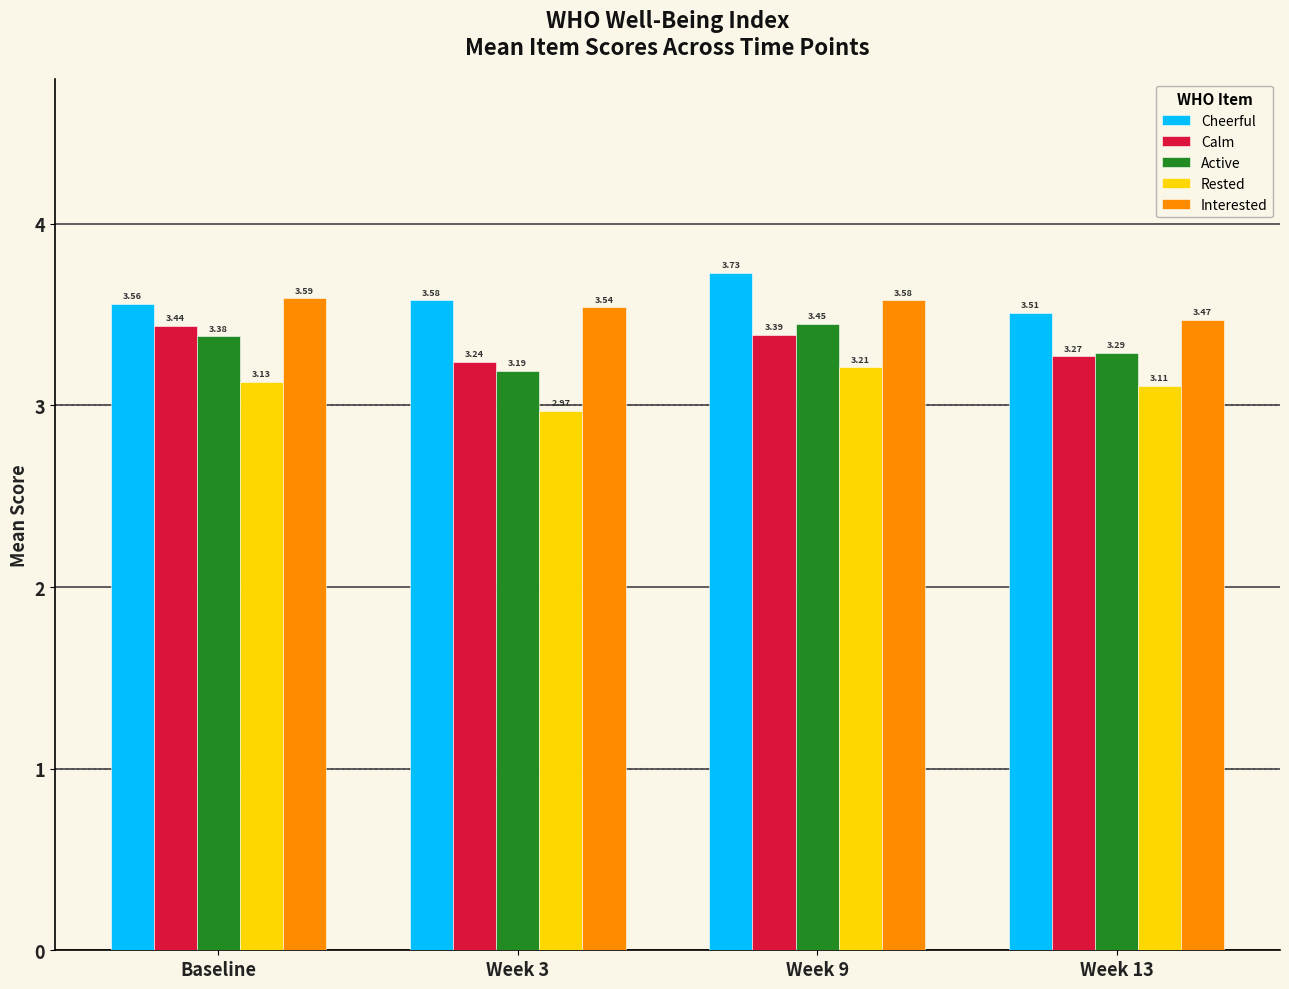

What is the label of the 2nd bar from the left?

Week 3